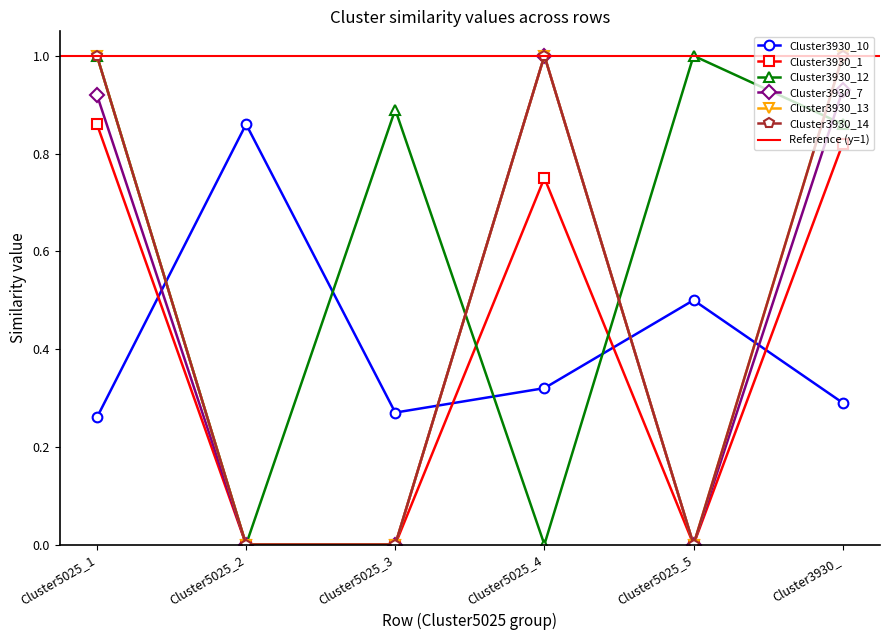

In Cluster3930_14, how many points are lower than both neighbors (excluding endpoints)?

1